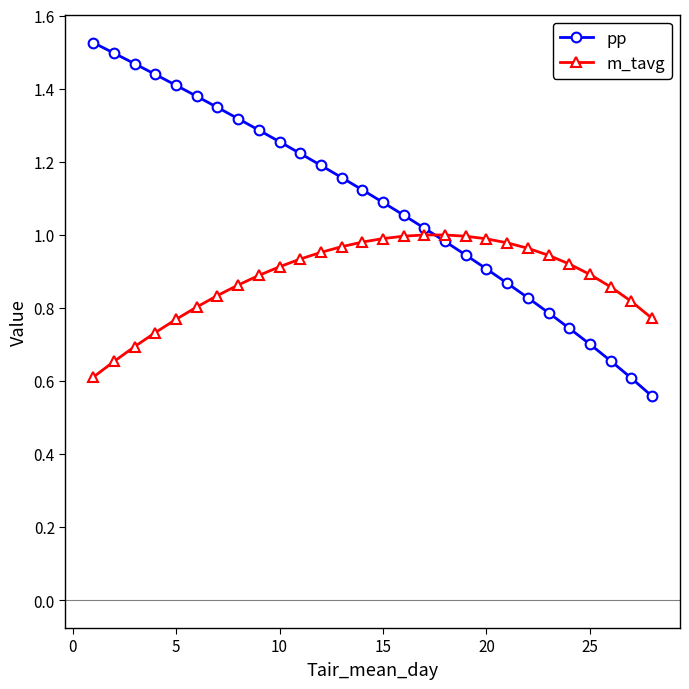

After their last crossing, which series has the higher values: m_tavg or pp?

m_tavg